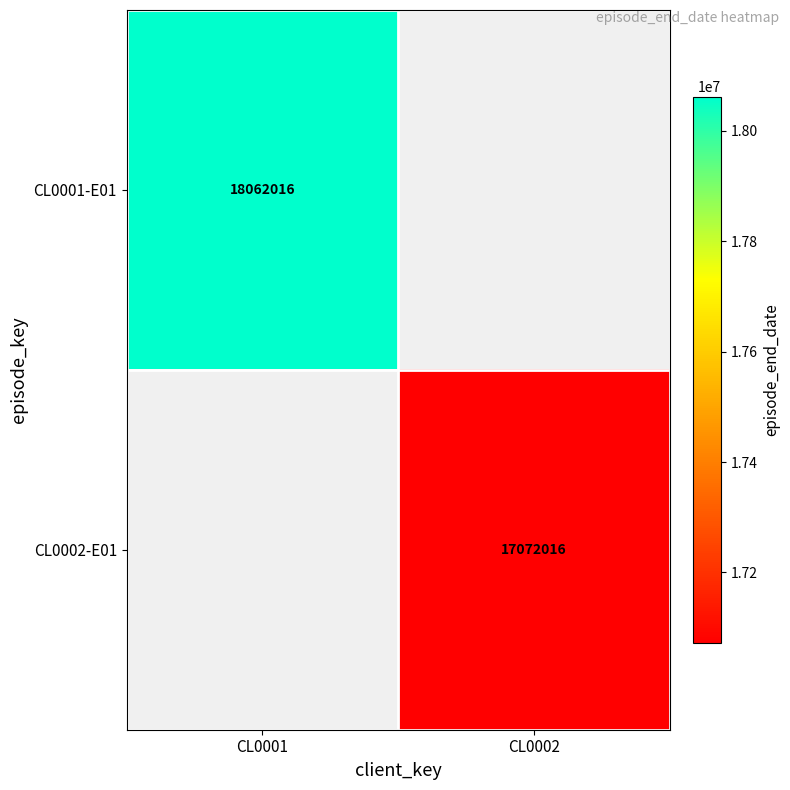

Is it true that CL0002-E01 equals 4180661 at CL0002?

False